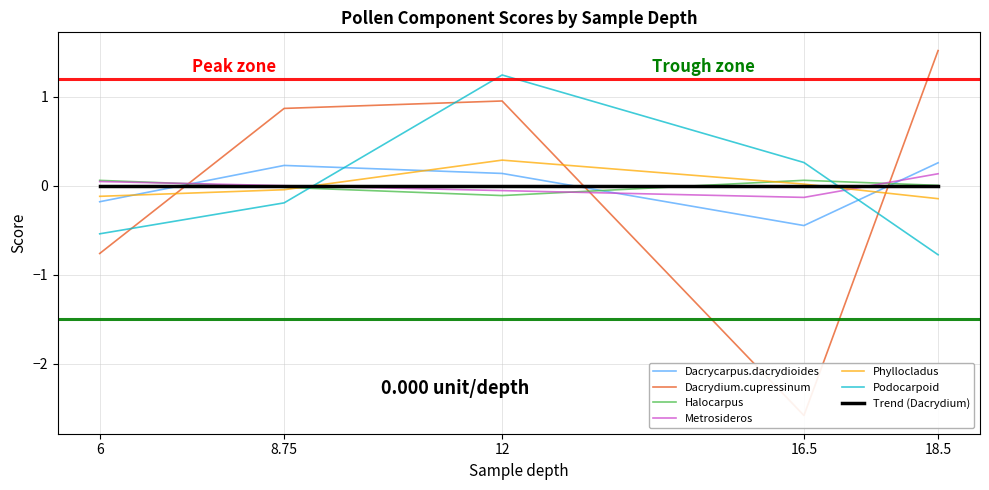

At 6, list the series in order from largest to smallest.

Halocarpus, Metrosideros, Phyllocladus, Dacrycarpus.dacrydioides, Podocarpoid, Dacrydium.cupressinum